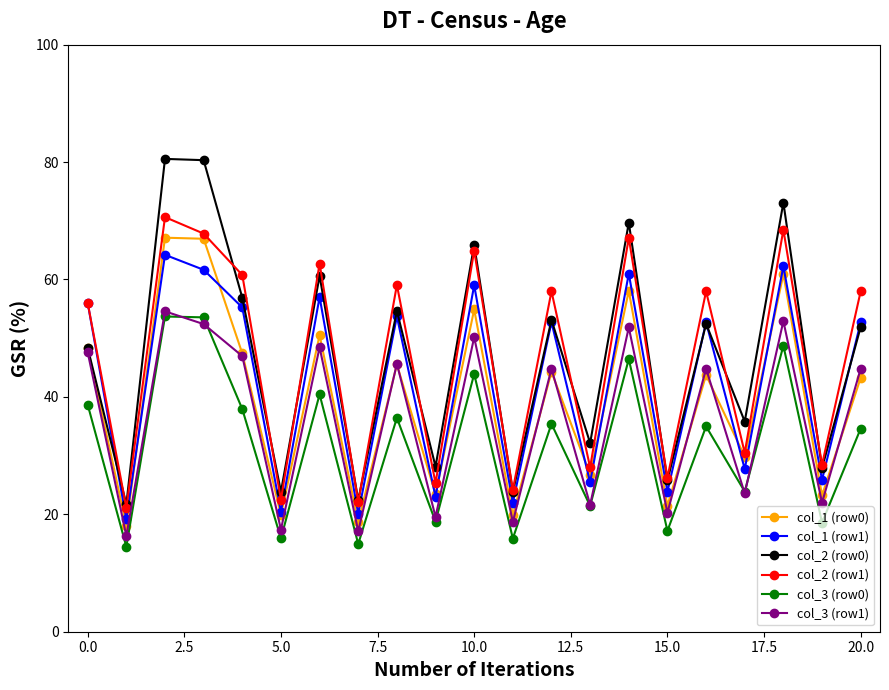

What is the value of the col_2 (row1) point at the 18th from the left?

30.5